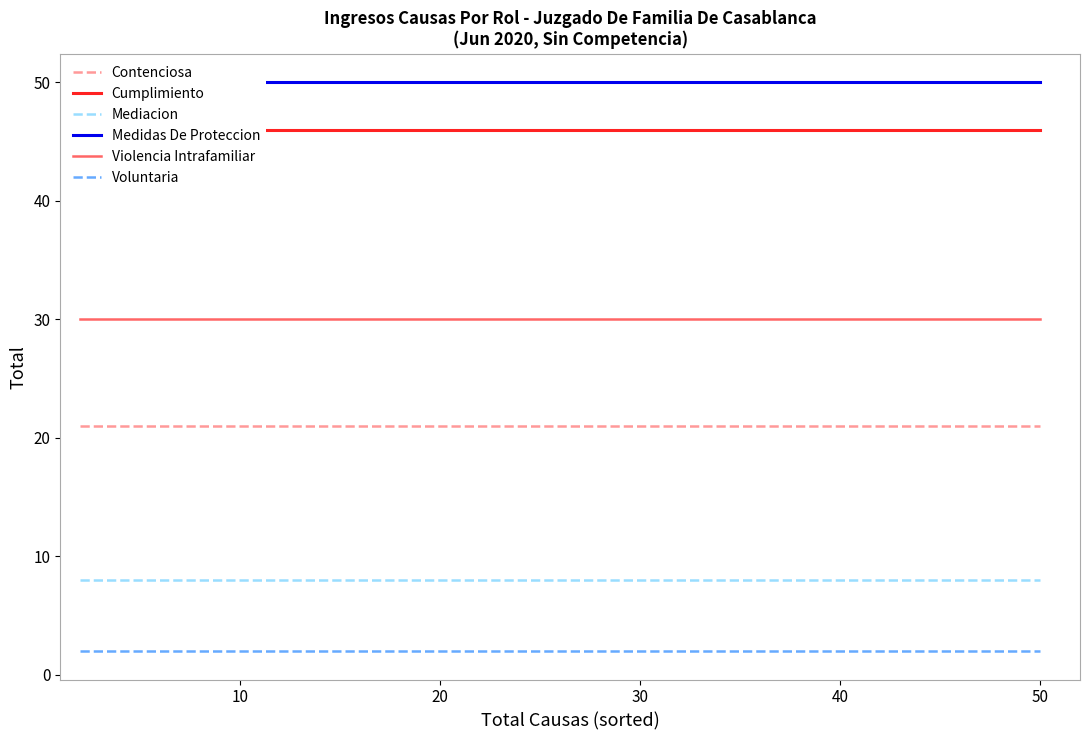

True or false: Violencia Intrafamiliar and Contenciosa cross at least once.

False